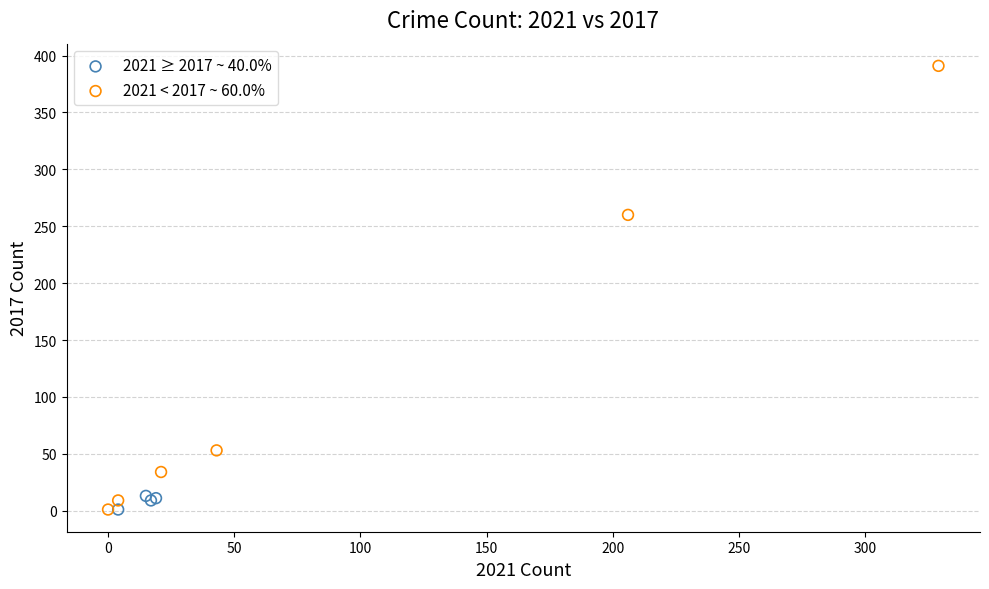

Which series has the widest spread of Y values?

2021 < 2017 ~ 60.0%